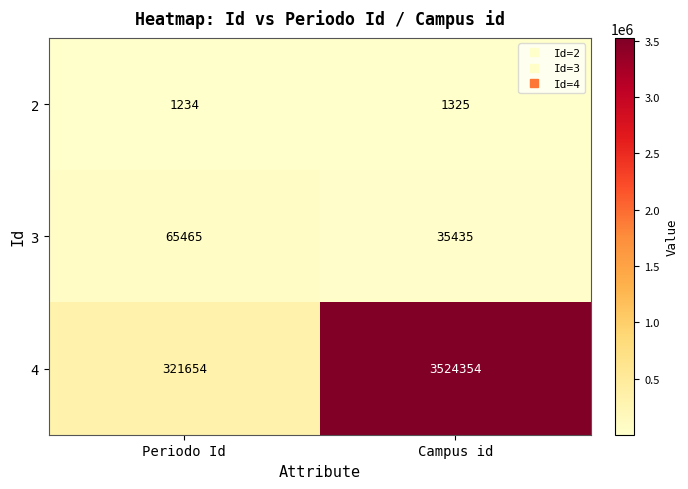

What is the total value across all series at Periodo Id?

388353